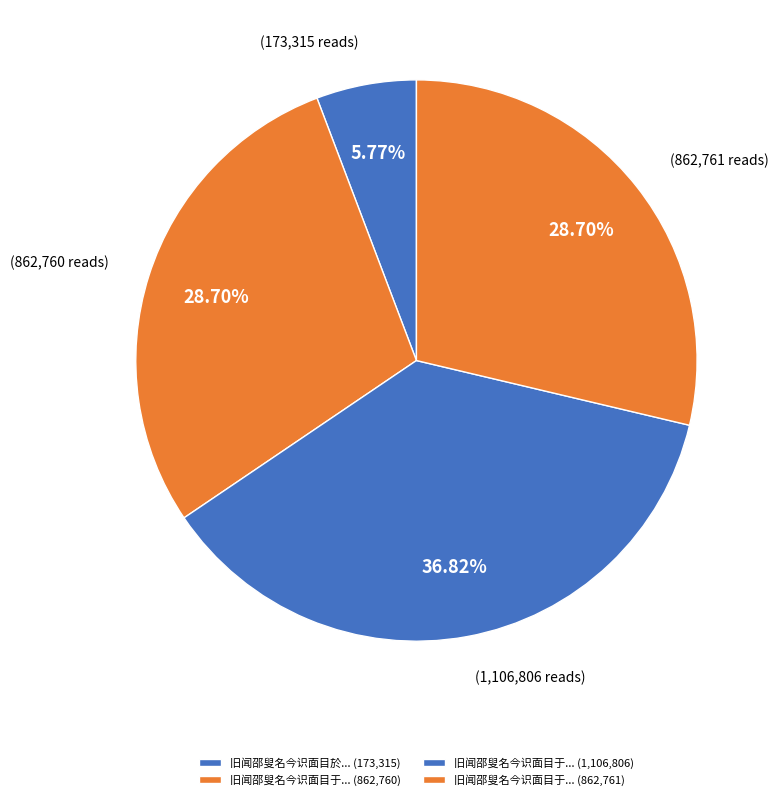

Which slice is the smallest?

旧闻邵叟名今识面目於诗句字画中辄取二诗赓